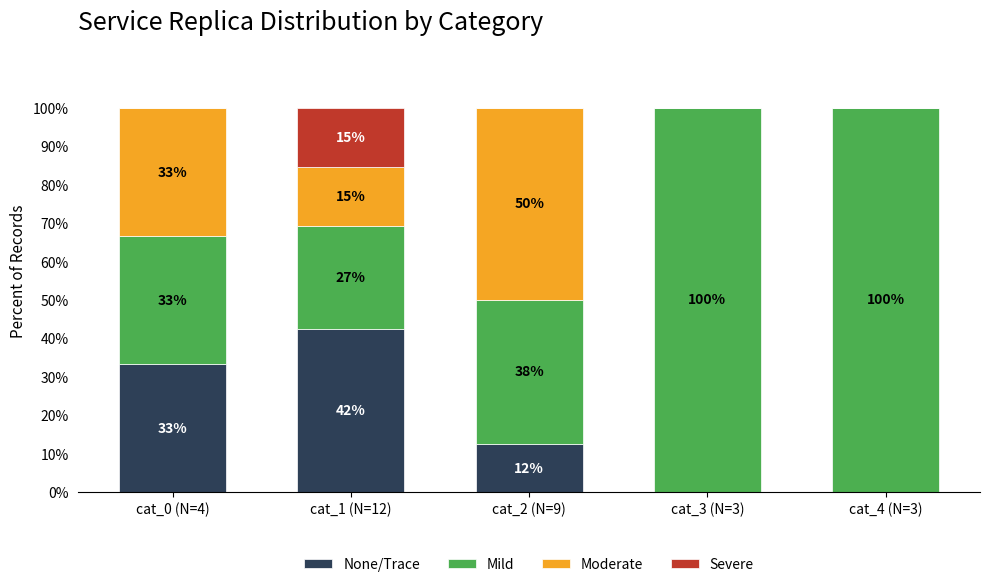

Where does the None/Trace series first go above 12?

cat_0 (N=4)